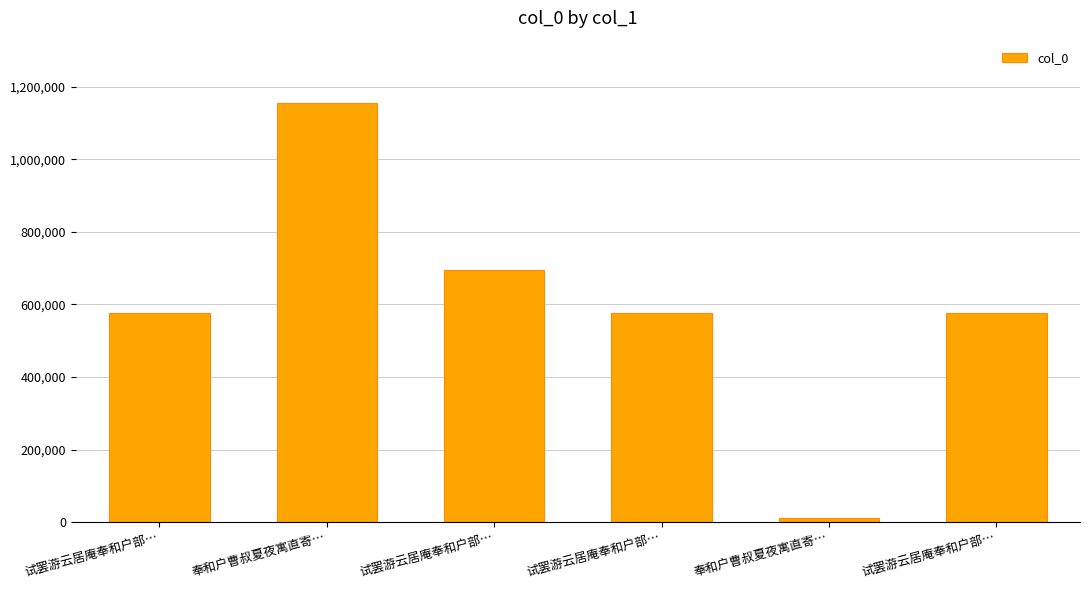

The value at 试罢游云居庵奉和户部… is 694143. True or false?

True